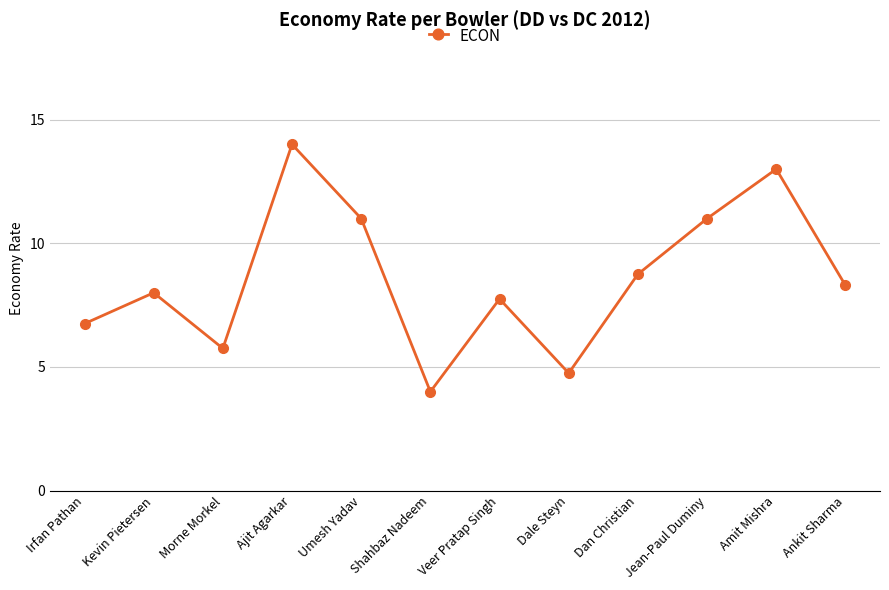

Reading left to right, extract all data points from this chart.

Irfan Pathan=6.8	Kevin Pietersen=8.0	Morne Morkel=5.8	Ajit Agarkar=14.0	Umesh Yadav=11.0	Shahbaz Nadeem=4.0	Veer Pratap Singh=7.8	Dale Steyn=4.8	Dan Christian=8.8	Jean-Paul Duminy=11.0	Amit Mishra=13.0	Ankit Sharma=8.3